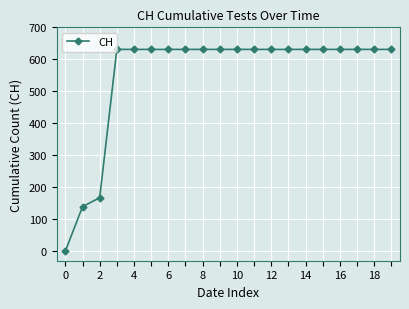

What is the value of the 10th point from the left?

631